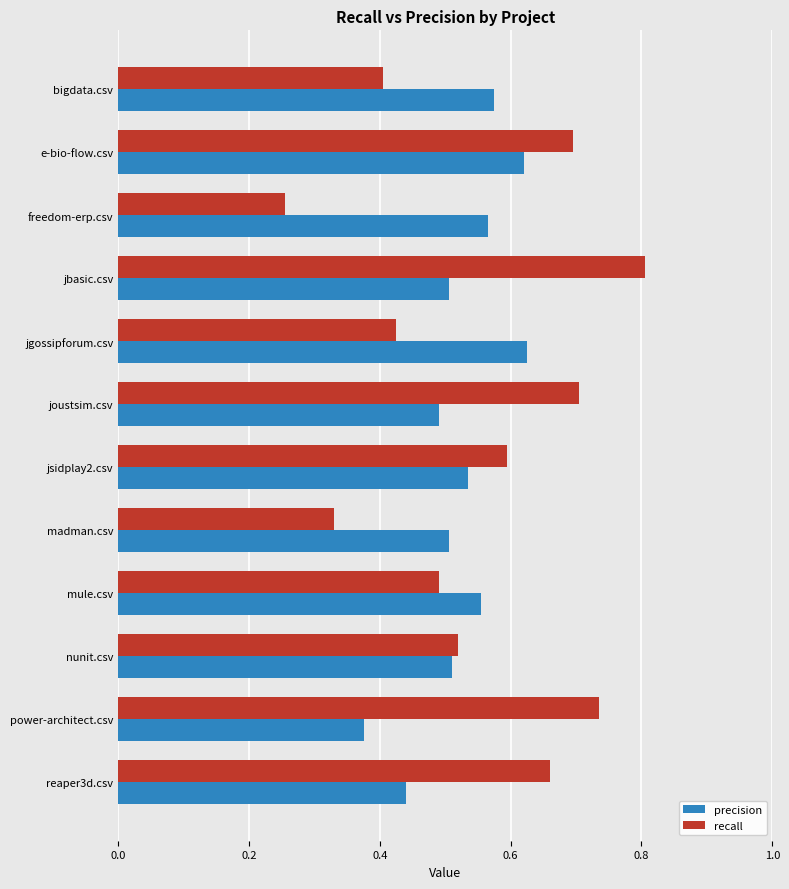

Is the value of recall at jsidplay2.csv greater than the value of precision at madman.csv?

Yes